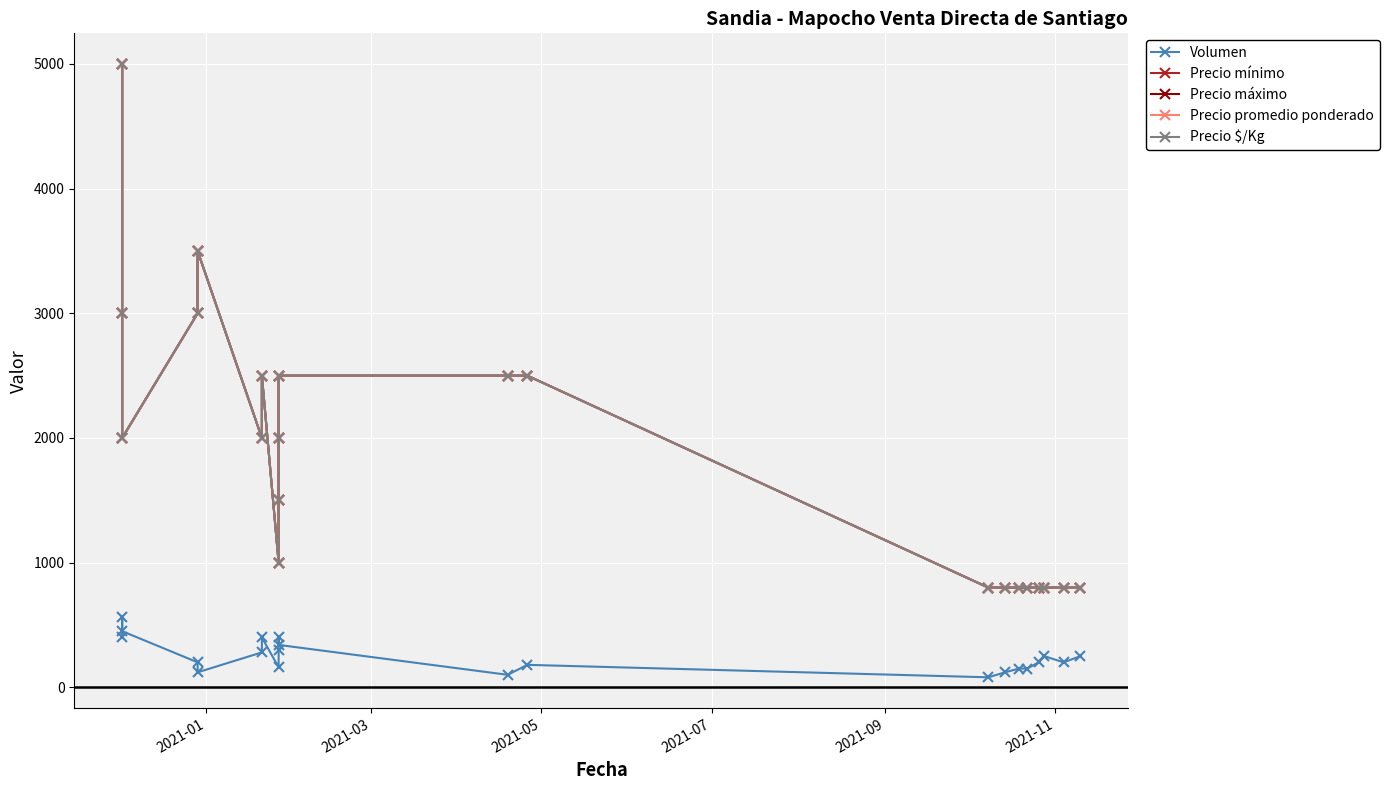

What are all the series names shown in the legend?

Volumen, Precio mínimo, Precio máximo, Precio promedio ponderado, Precio $/Kg